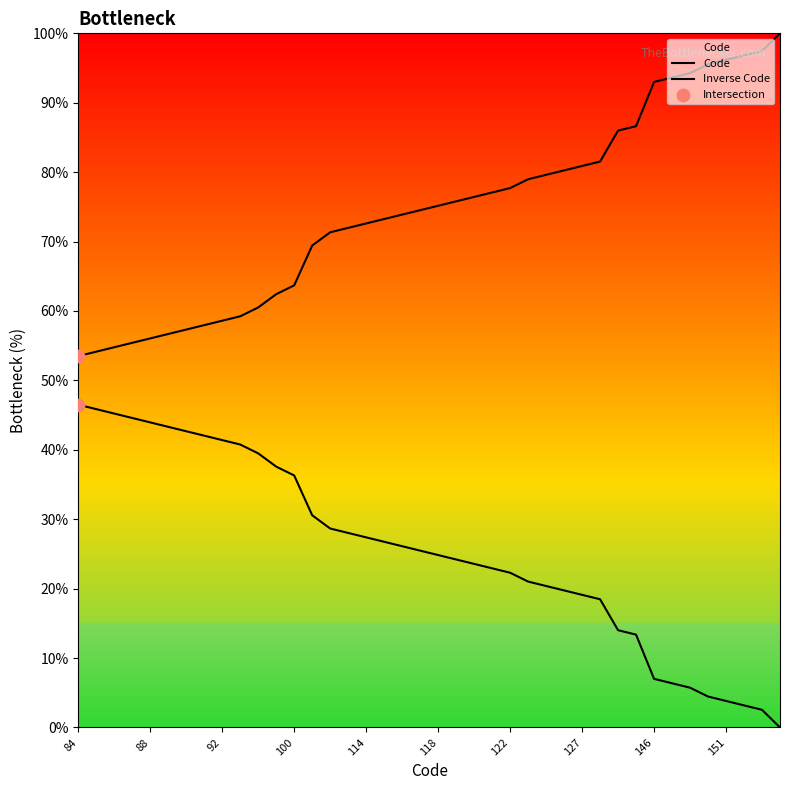

What is the change in value from 93 to 126?

+21.0